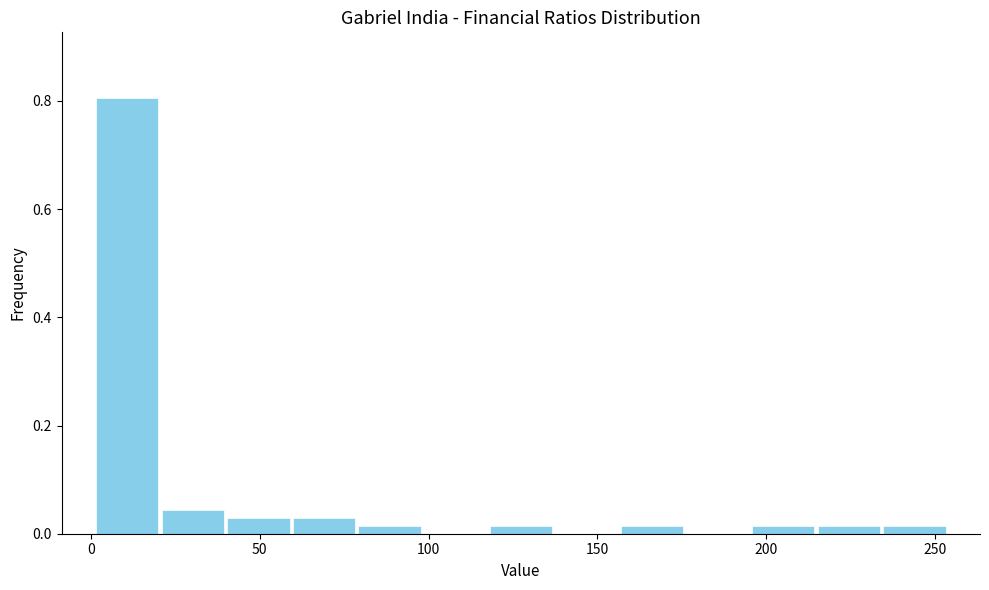

Around what value on the x-axis is the tallest bar? Give the approximate position of its centre, as read against the axis.

10